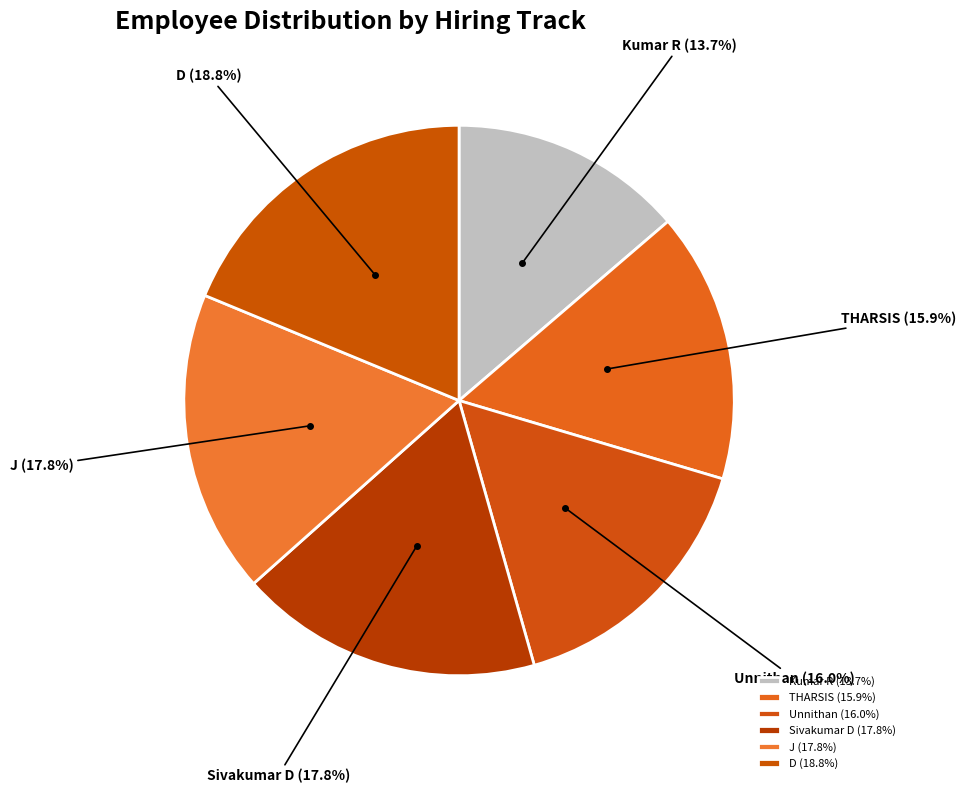

To the nearest percent, what is the difference between the largest and smallest slice percentages?

5%